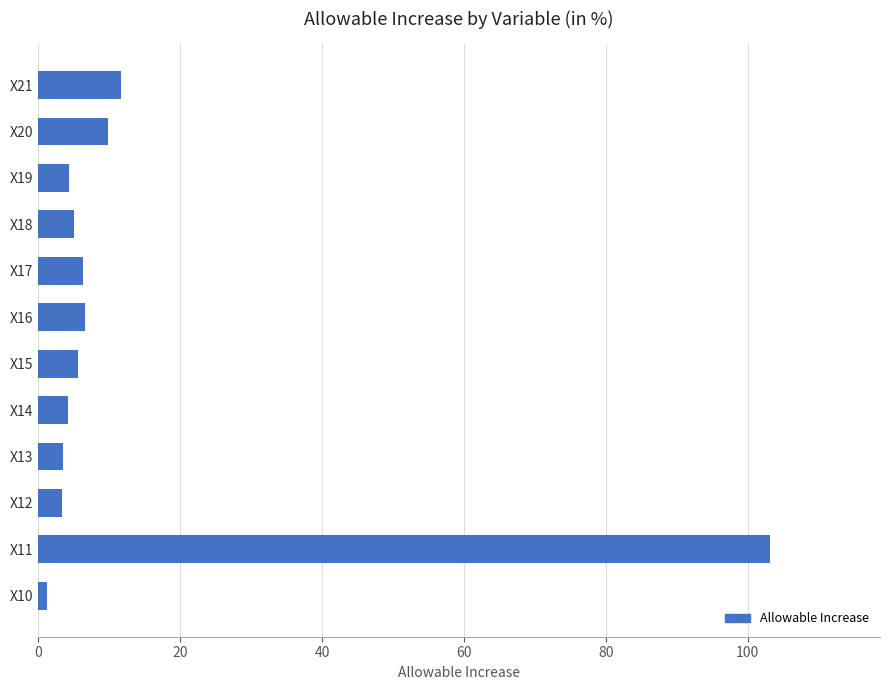

Count the number of data series in this chart.

1